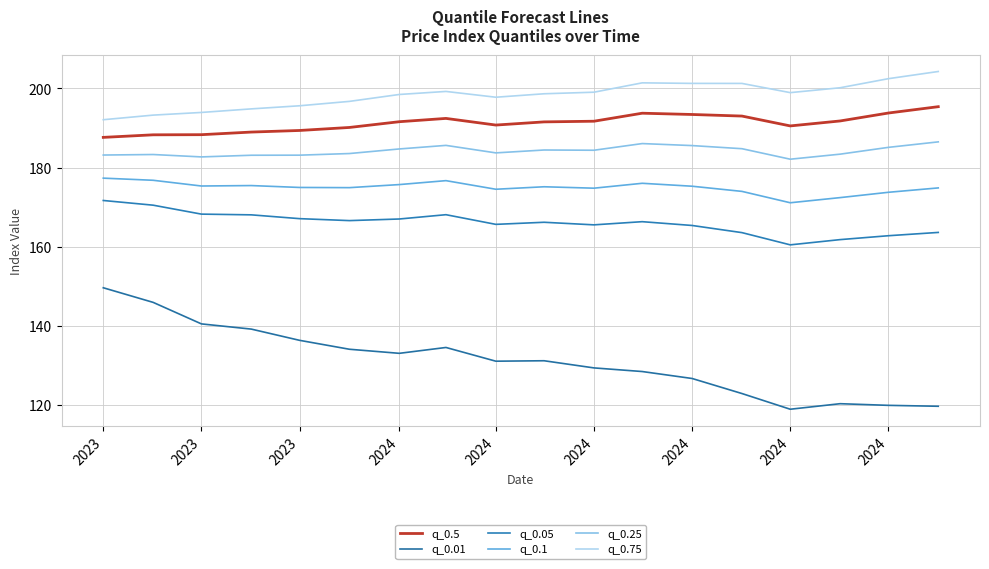

True or false: q_0.1 and q_0.05 intersect in this chart.

False